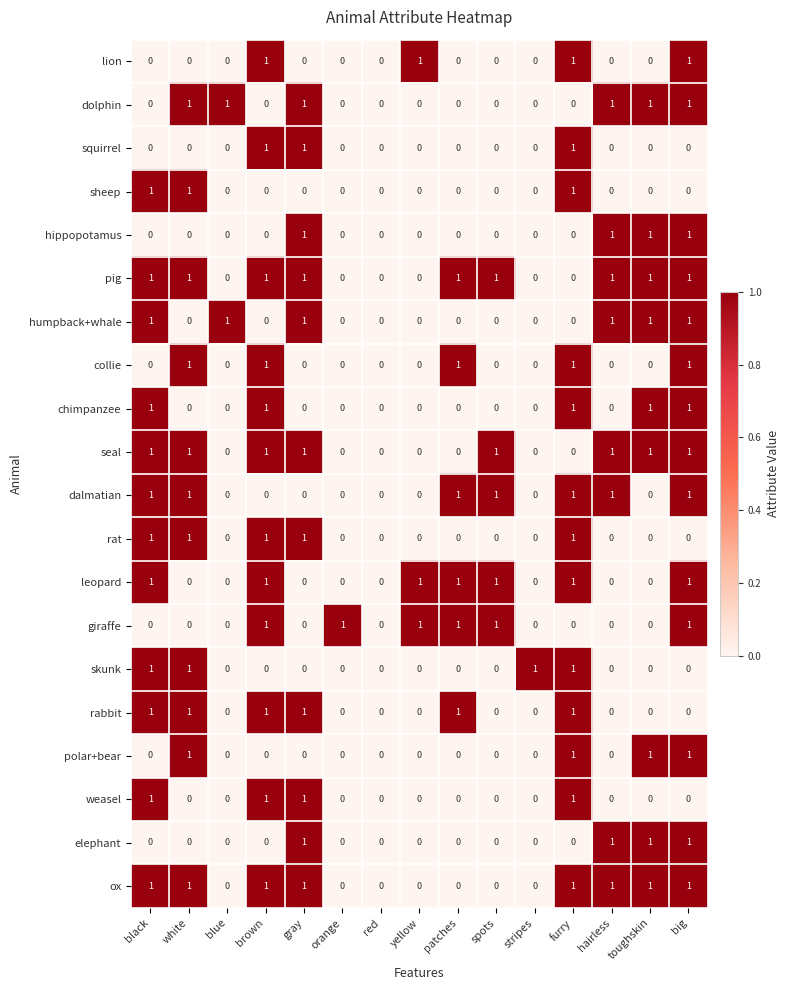

Which series has the largest total across all categories?

pig